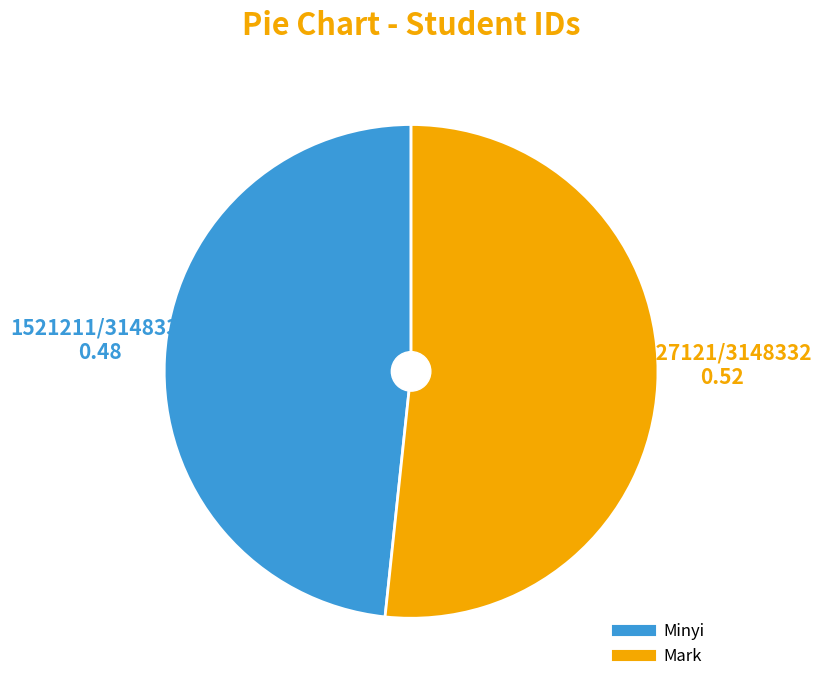

Count the number of slices in the pie.

2